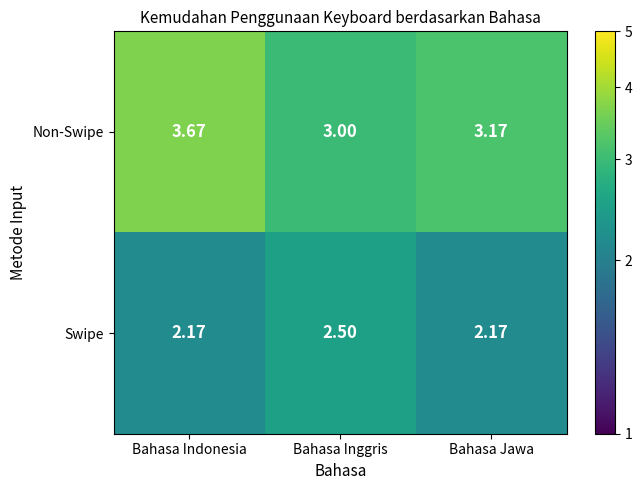

List the series in order of their overall mean, lowest first.

Swipe, Non-Swipe